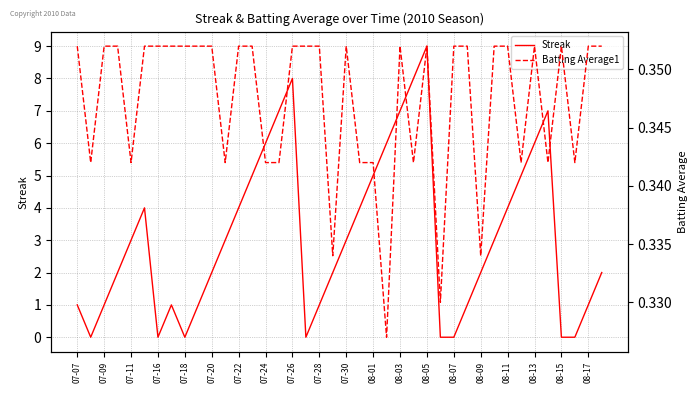

True or false: Streak has a value of 0 at 07-09.

False